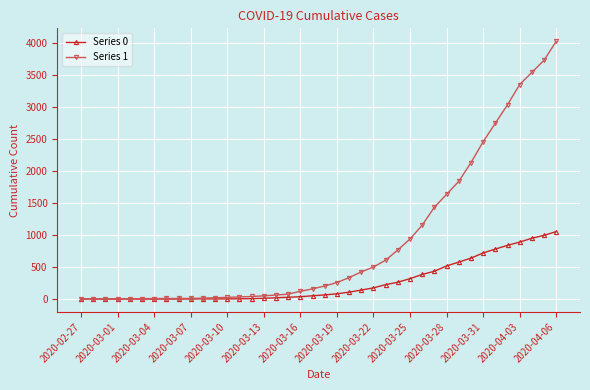

What is the highest value of the Series 0 series?

1054